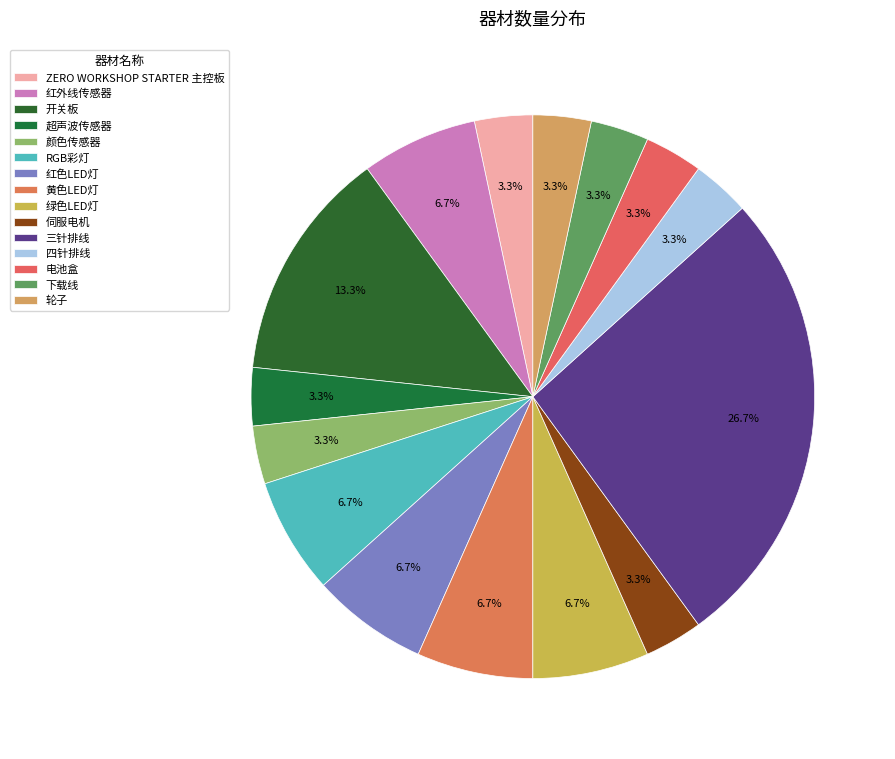

Does 四针排线 account for over 50% of the chart?

No